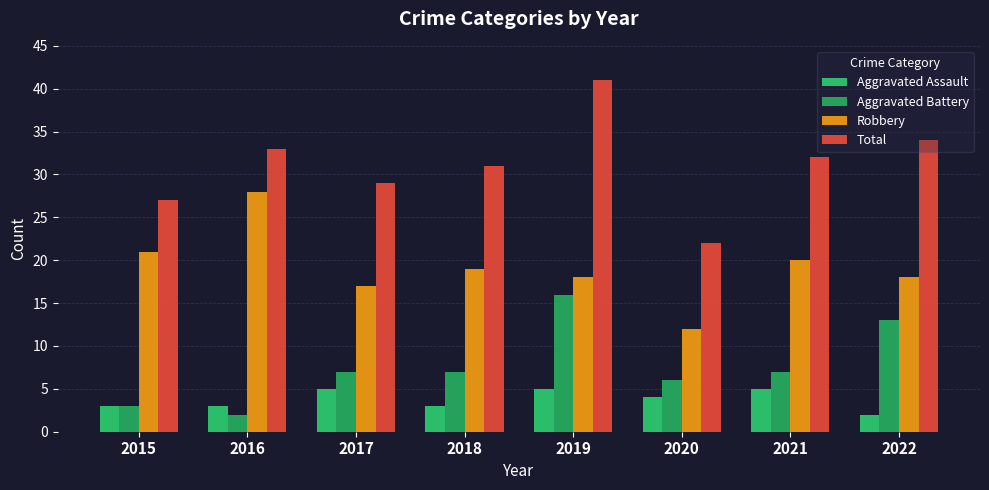

Between 2018 and 2022, which series saw the biggest shift?

Aggravated Battery